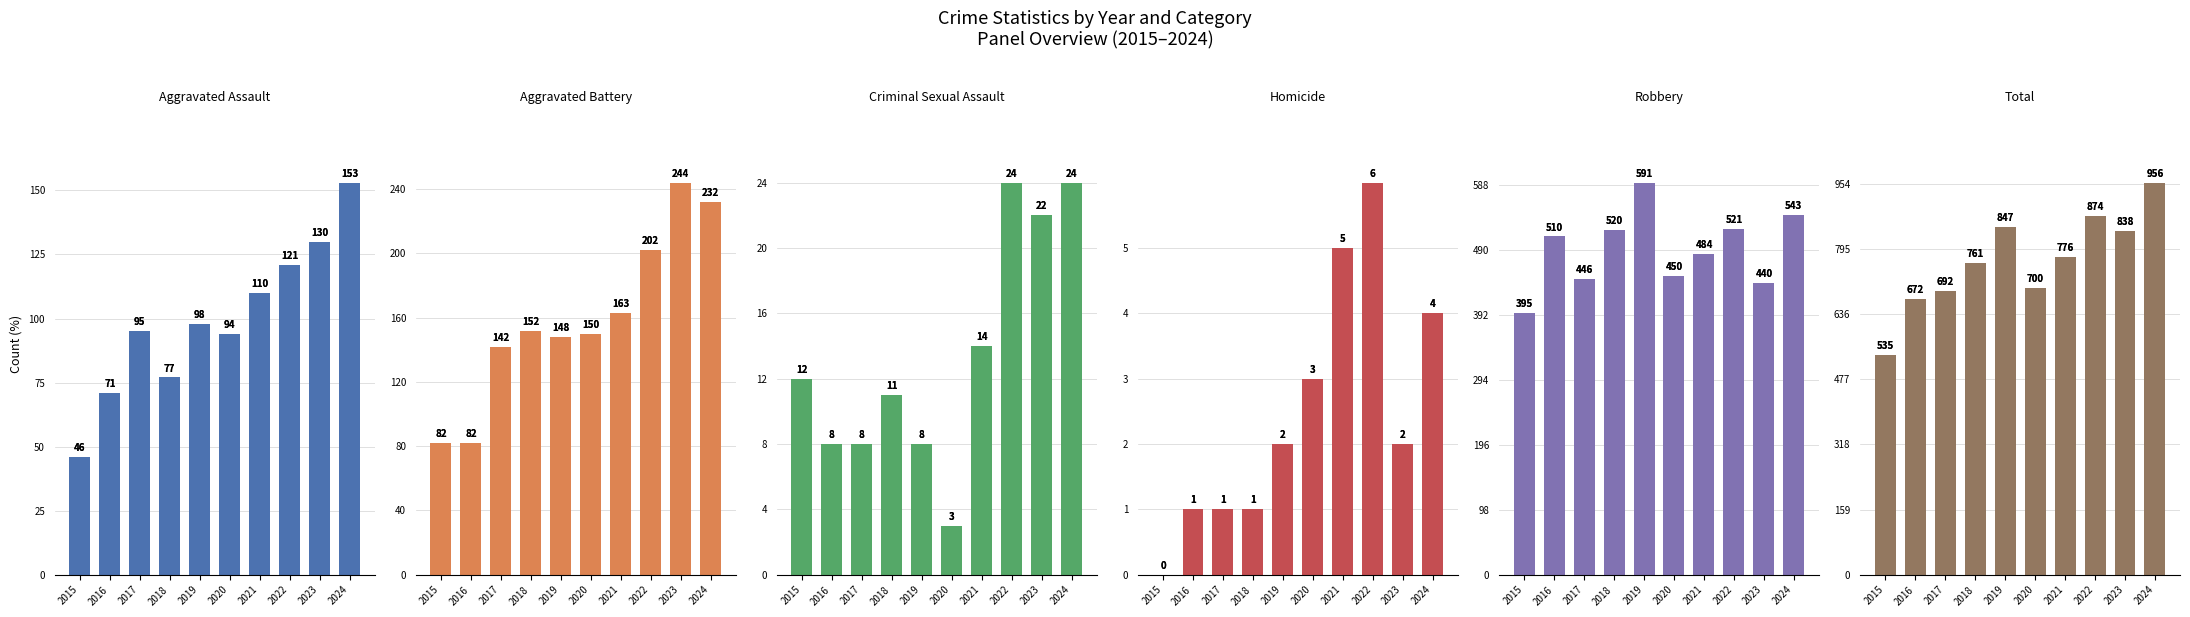

Reading left to right, transcribe all the data shown in this chart.

Aggravated Assault: 2015=46	2016=71	2017=95	2018=77	2019=98	2020=94	2021=110	2022=121	2023=130	2024=153
Aggravated Battery: 2015=82	2016=82	2017=142	2018=152	2019=148	2020=150	2021=163	2022=202	2023=244	2024=232
Criminal Sexual Assault: 2015=12	2016=8	2017=8	2018=11	2019=8	2020=3	2021=14	2022=24	2023=22	2024=24
Homicide: 2015=0	2016=1	2017=1	2018=1	2019=2	2020=3	2021=5	2022=6	2023=2	2024=4
Robbery: 2015=395	2016=510	2017=446	2018=520	2019=591	2020=450	2021=484	2022=521	2023=440	2024=543
Total: 2015=535	2016=672	2017=692	2018=761	2019=847	2020=700	2021=776	2022=874	2023=838	2024=956